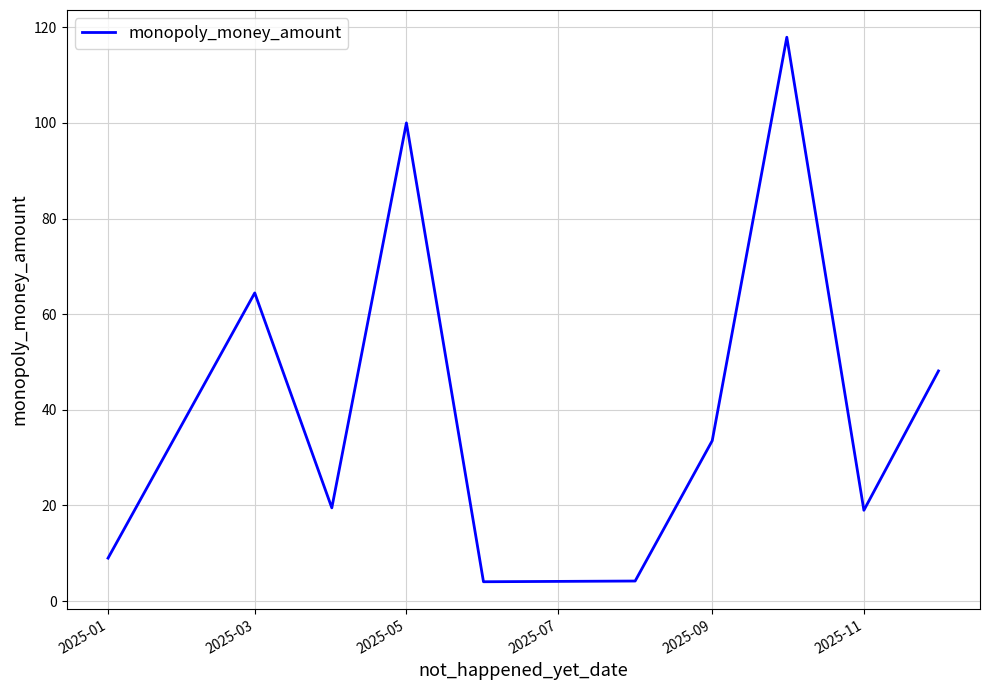

What is the maximum value shown in the chart?

117.9